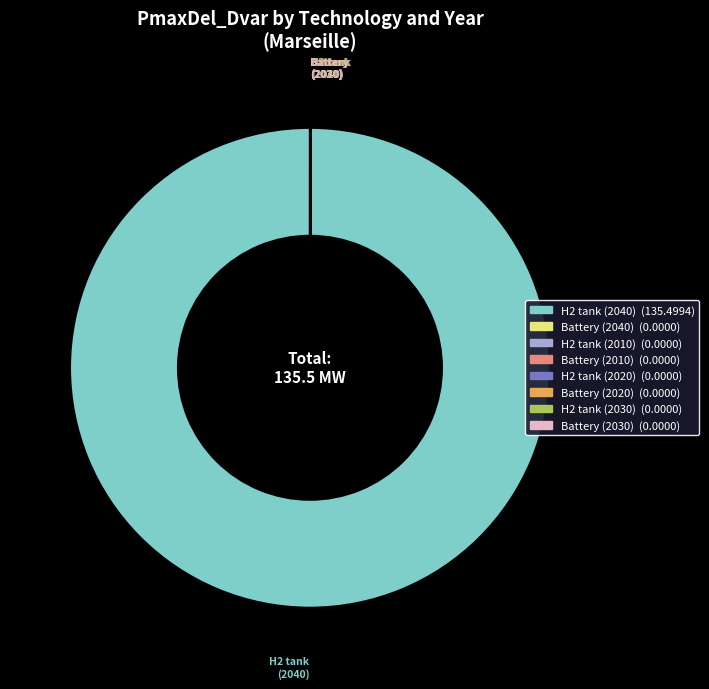

What is the largest slice in the pie chart?

H2 tank (2040)